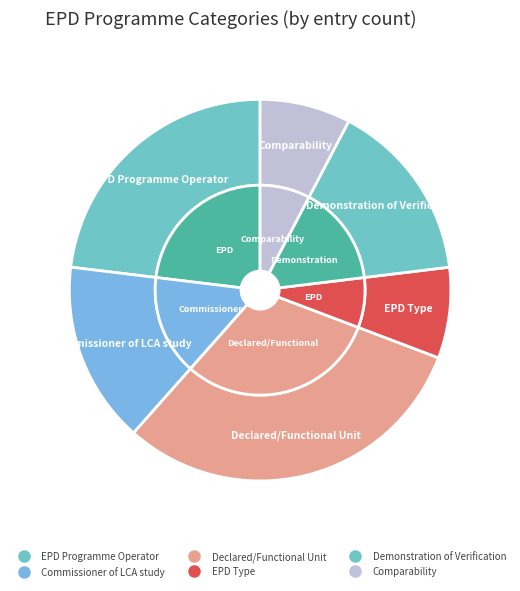

Is it true that EPD Type is 8% of the pie?

True